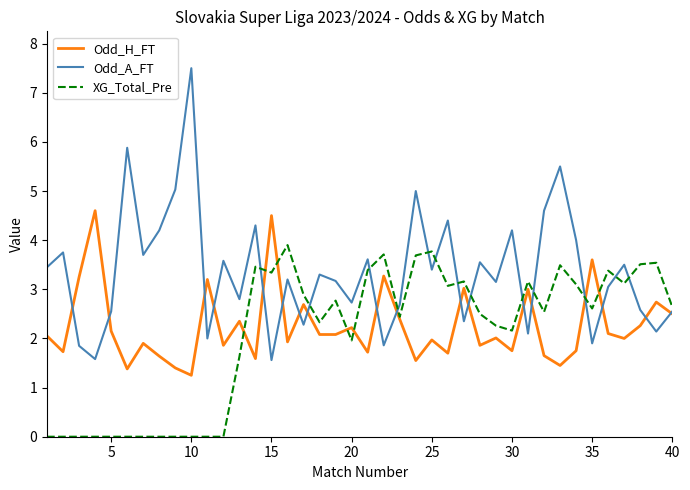

Which series has the largest total across all categories?

Odd_A_FT